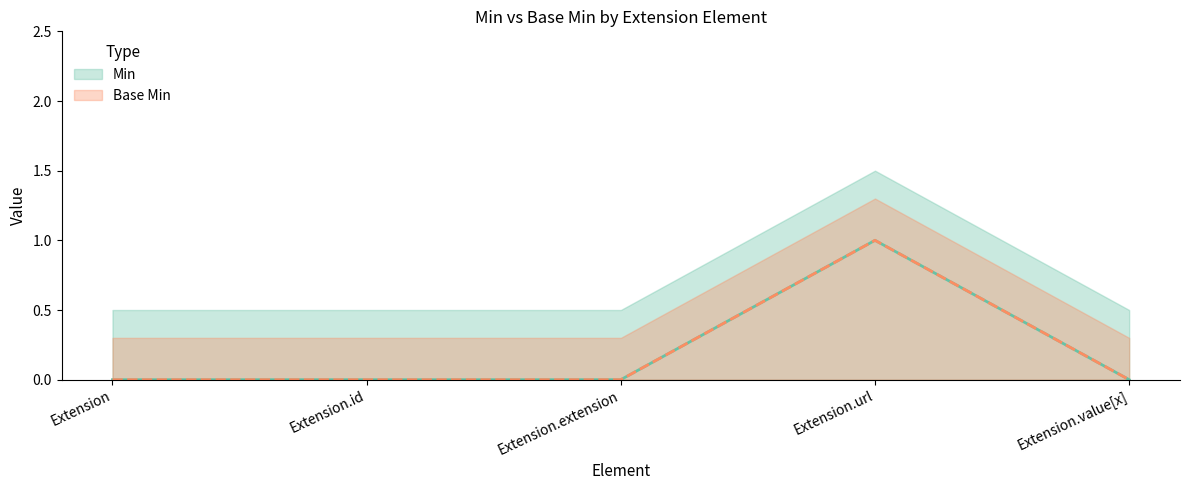

The value of Min at Extension.extension is 0. True or false?

True